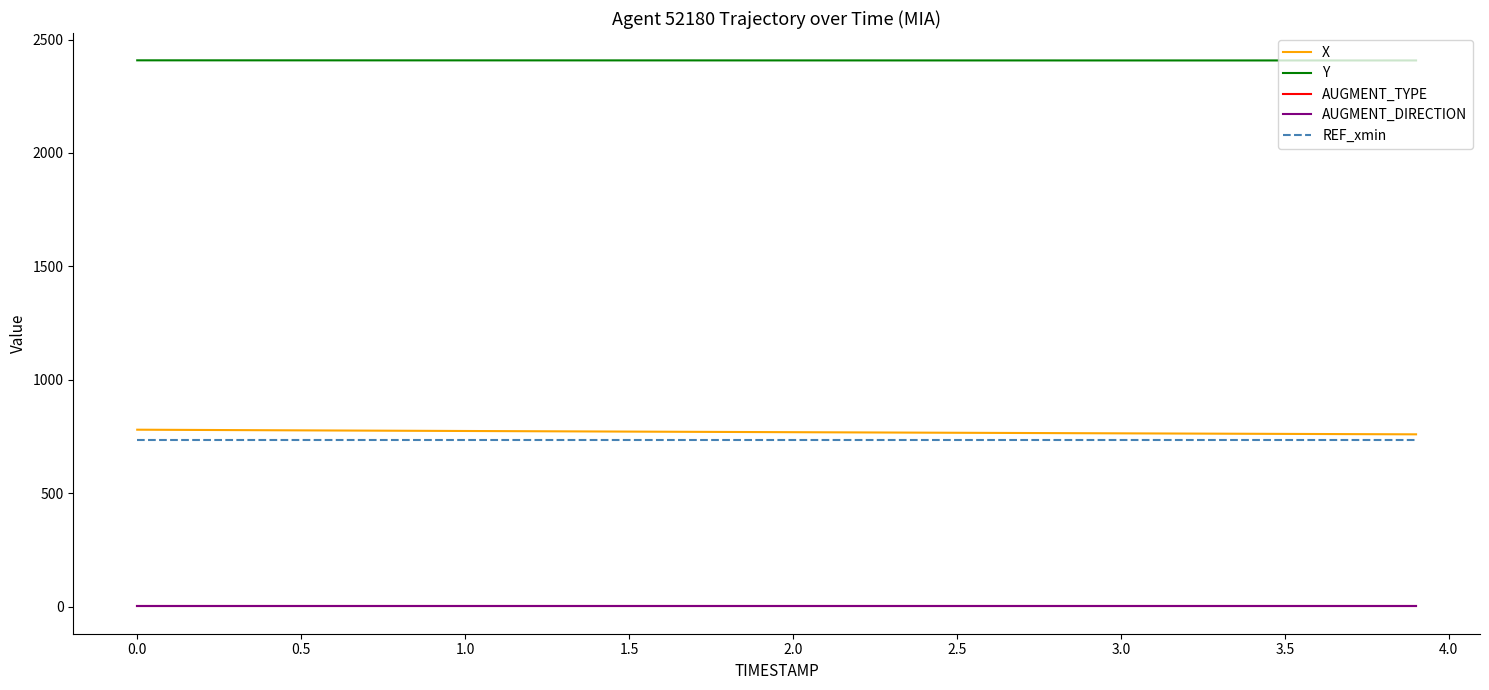

Which series has the largest range (max minus min)?

X